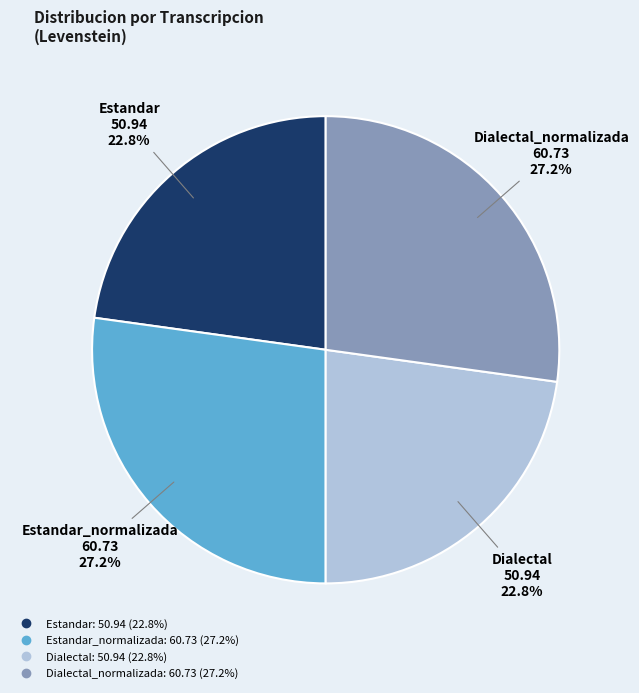

Is there a majority slice in this chart?

No